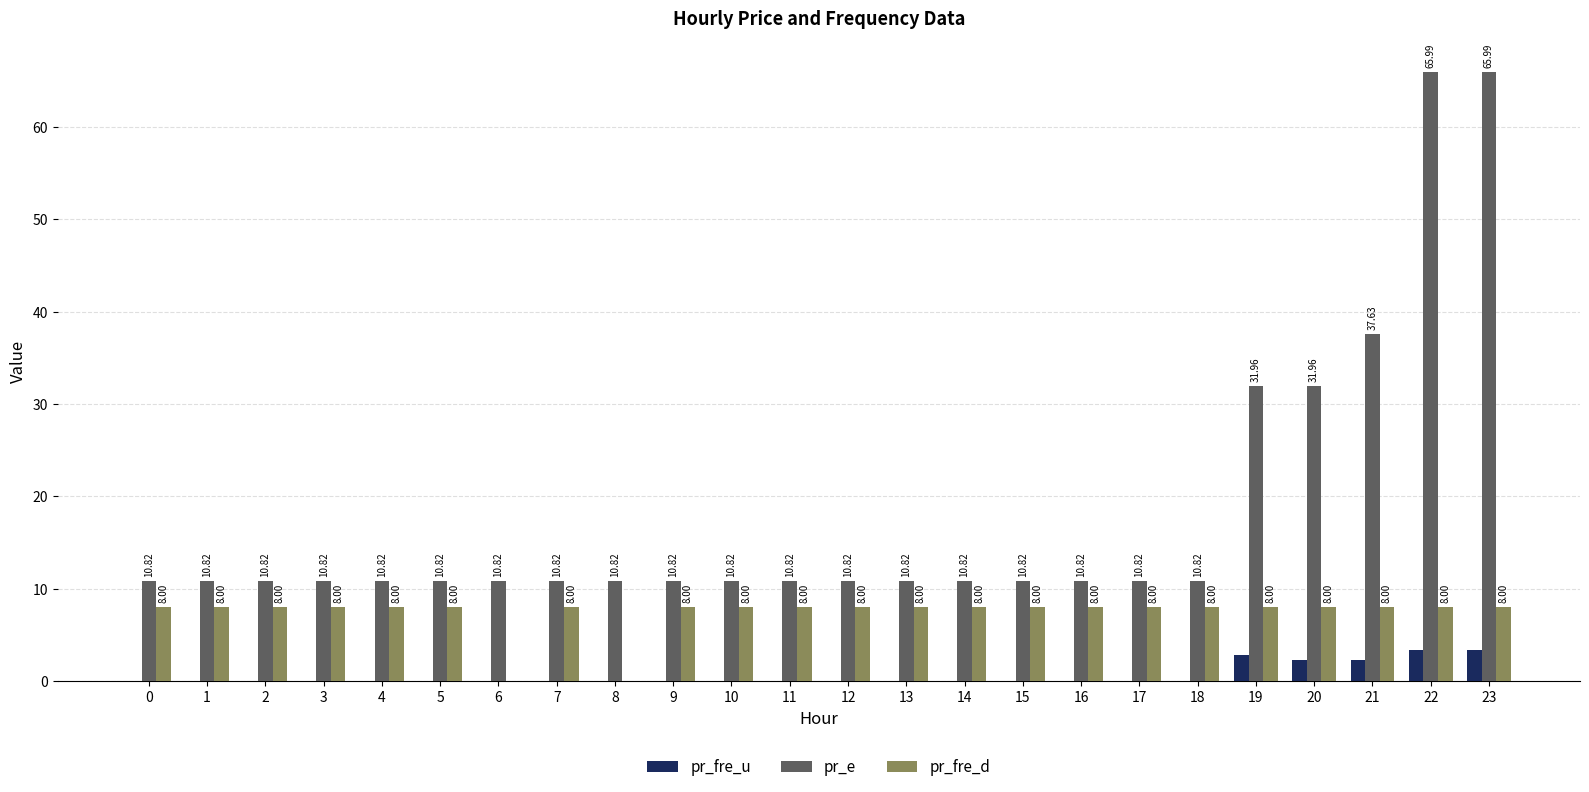

Where is pr_e nearest to the value 38?

21